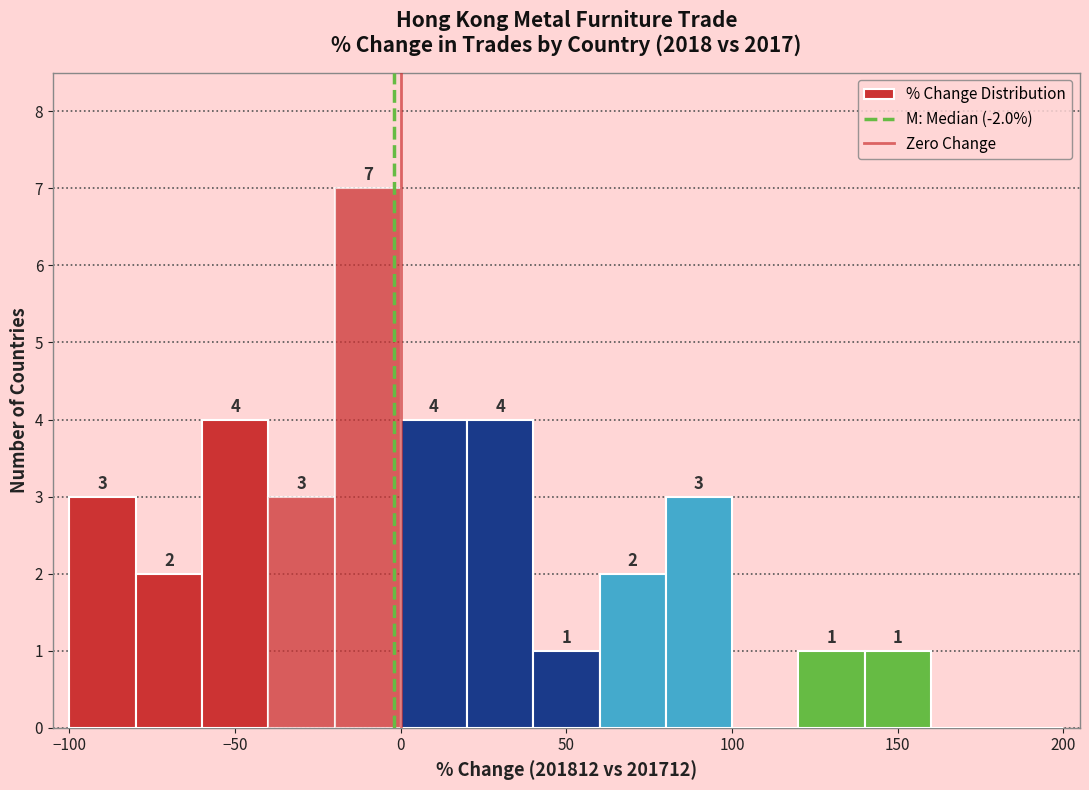

Which range on the x-axis has the tallest bar?

-20 to 0